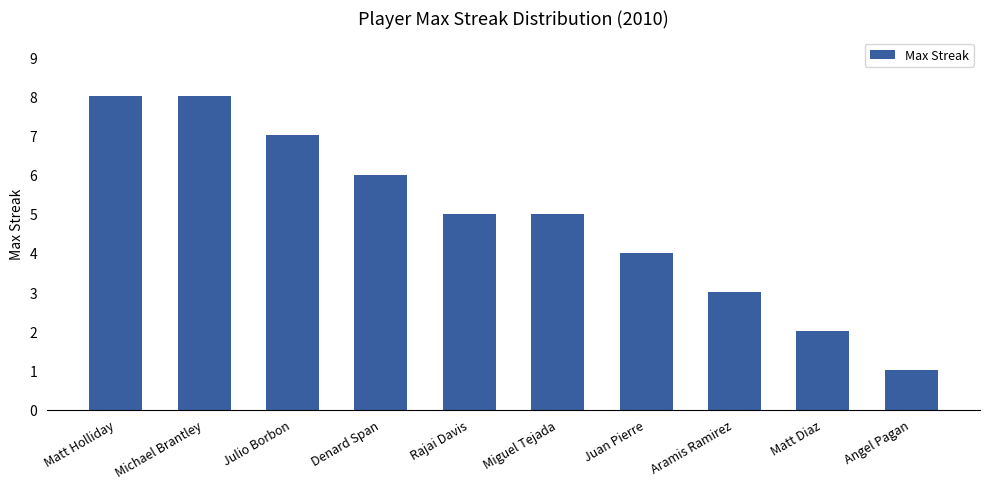

How many values are between 3 and 7?

6